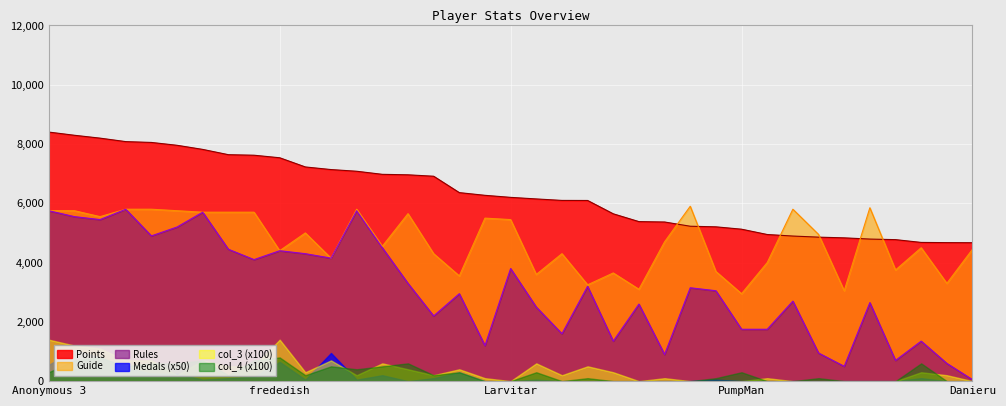

Which series has the largest total across all categories?

Points